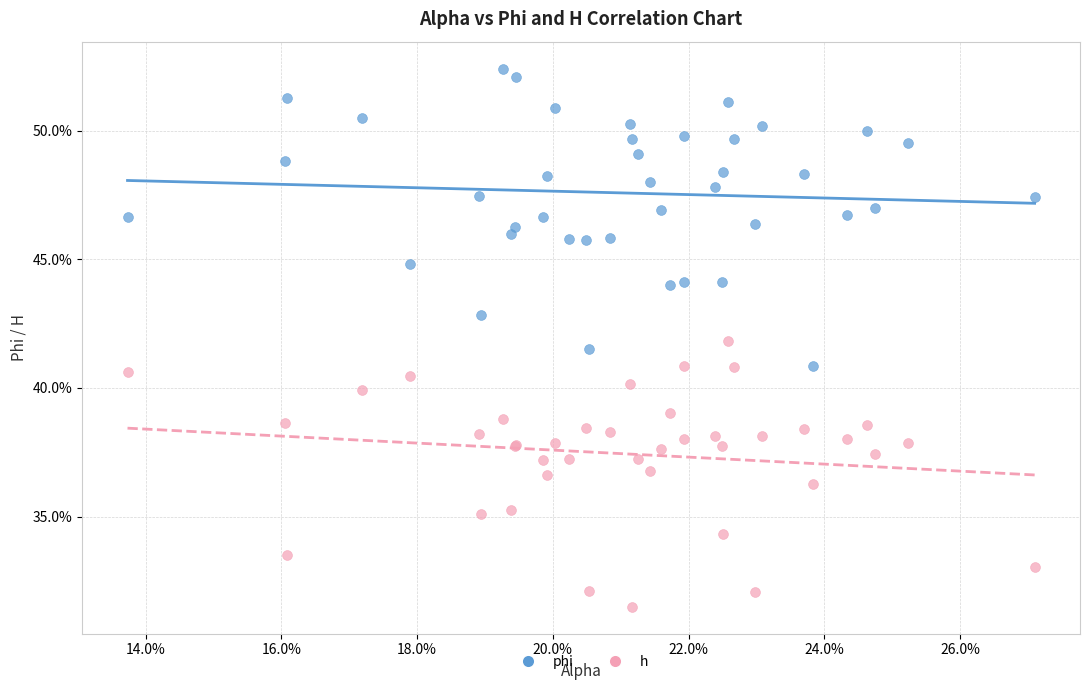

Which series contains the lowest Y value?

h